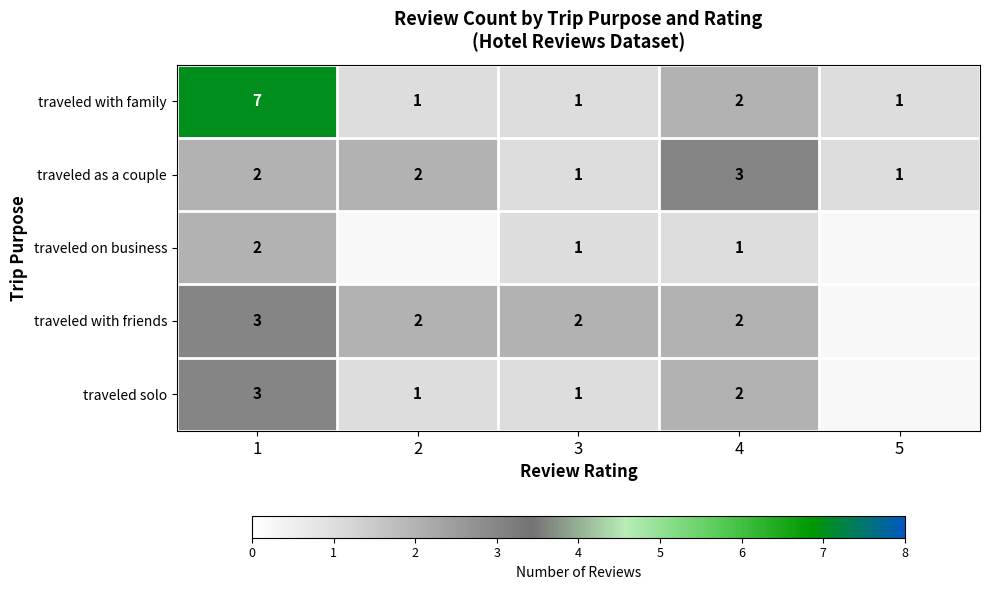

The traveled with family series shows 3.0 at 1. True or false?

False